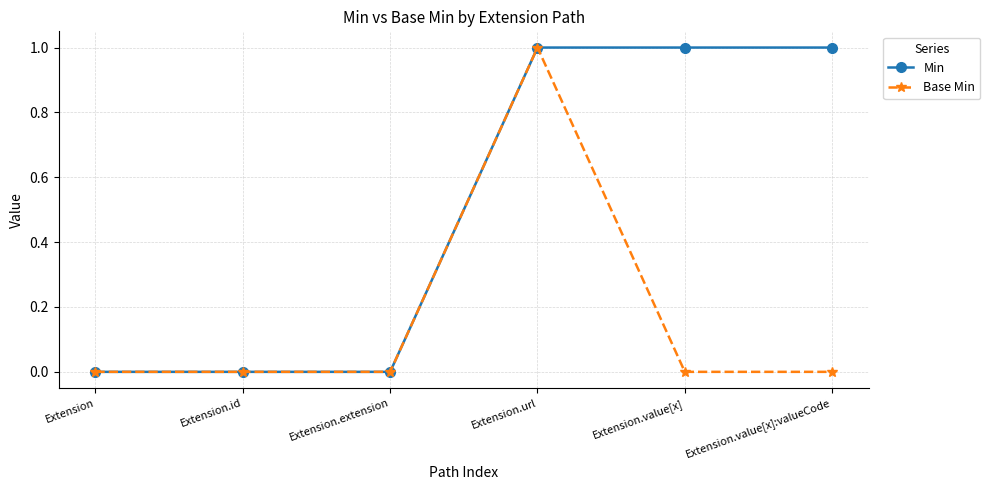

The value of Base Min at Extension.url is 1. True or false?

True